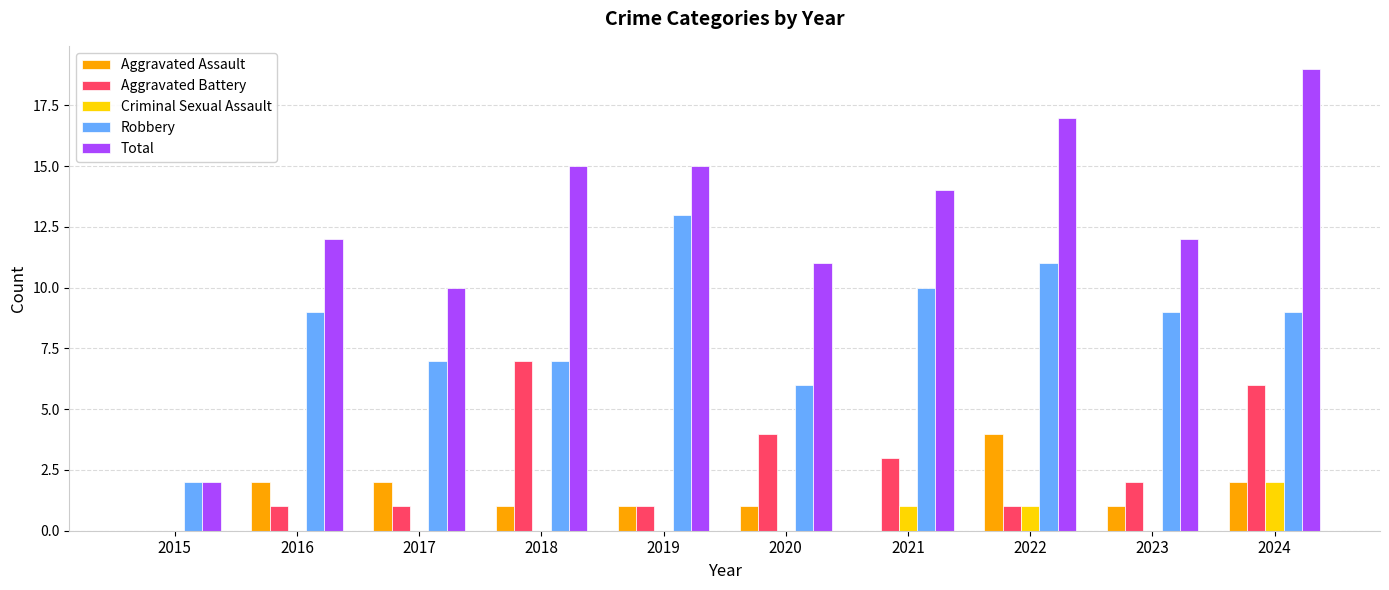

The Robbery series shows 9 at 2023. True or false?

True